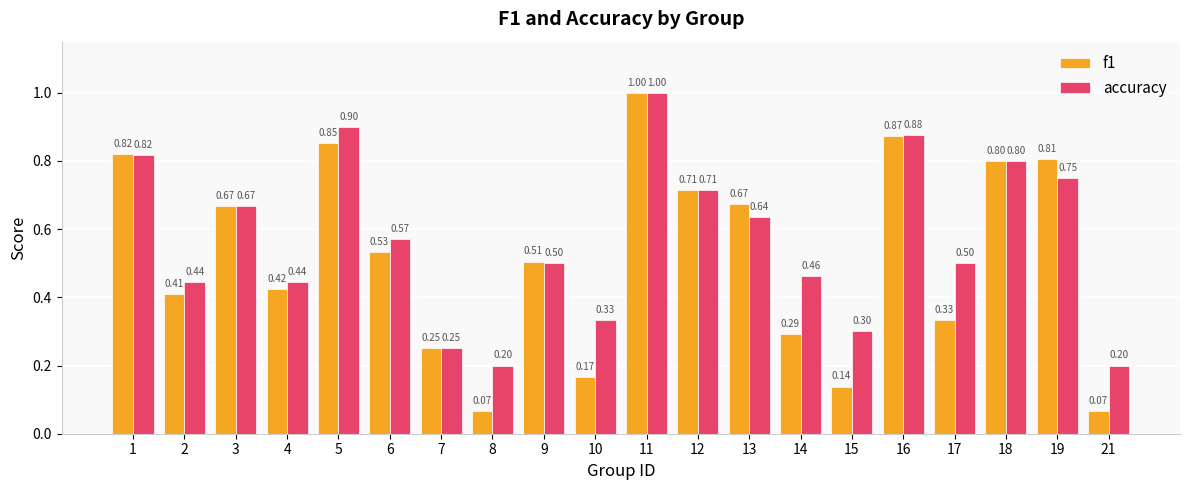

The accuracy series shows 0.7 at 14. True or false?

False